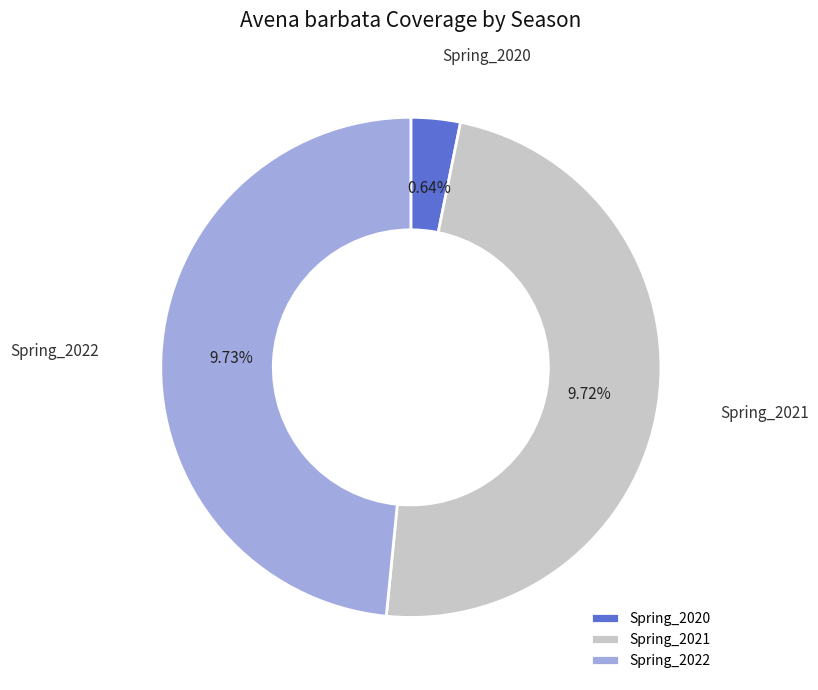

What portion of the pie excludes Spring_2021?

51.6%